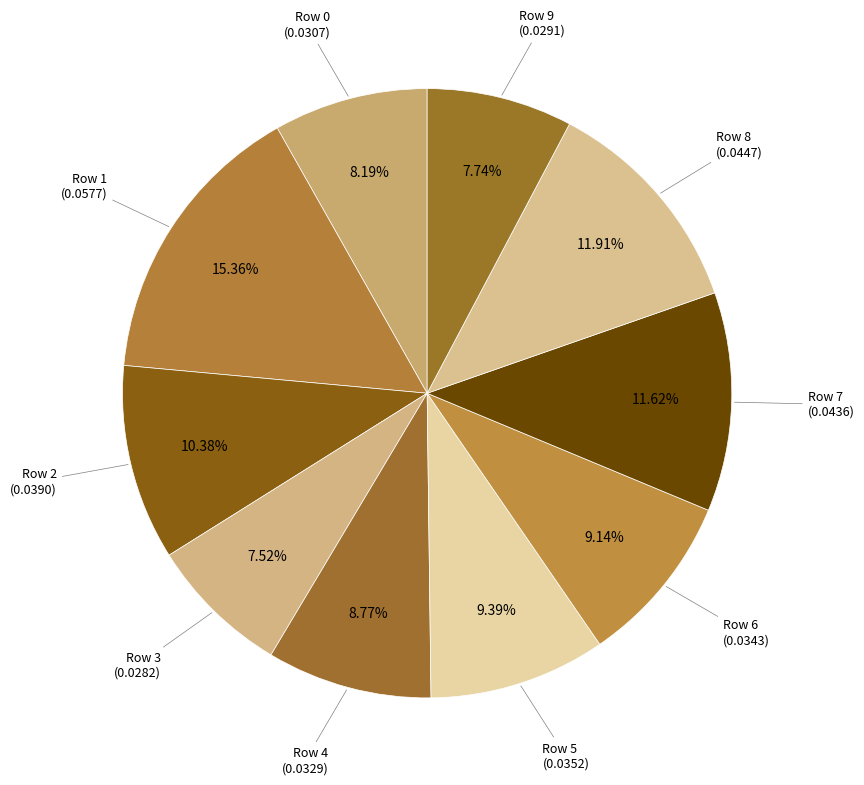

How many segments does this pie chart have?

10